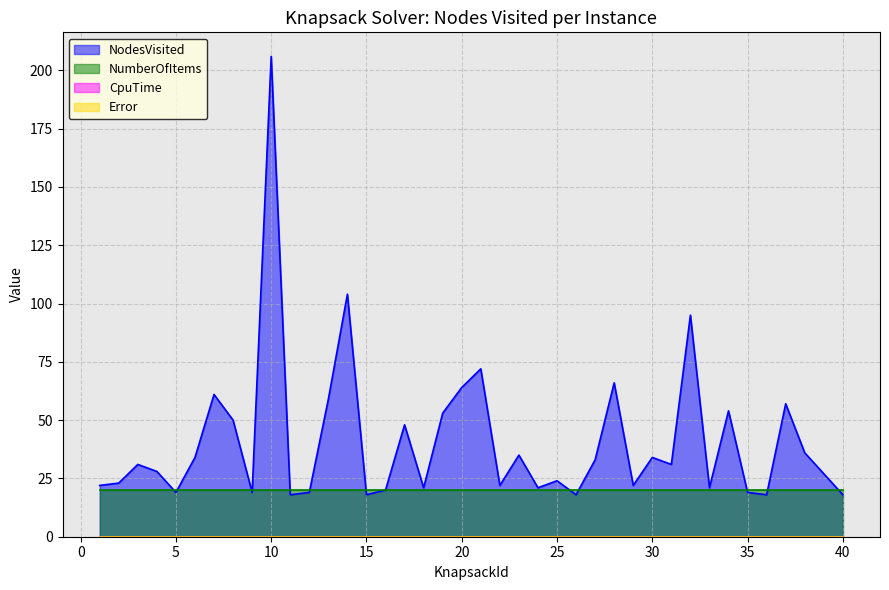

True or false: Error and CpuTime cross at least once.

False